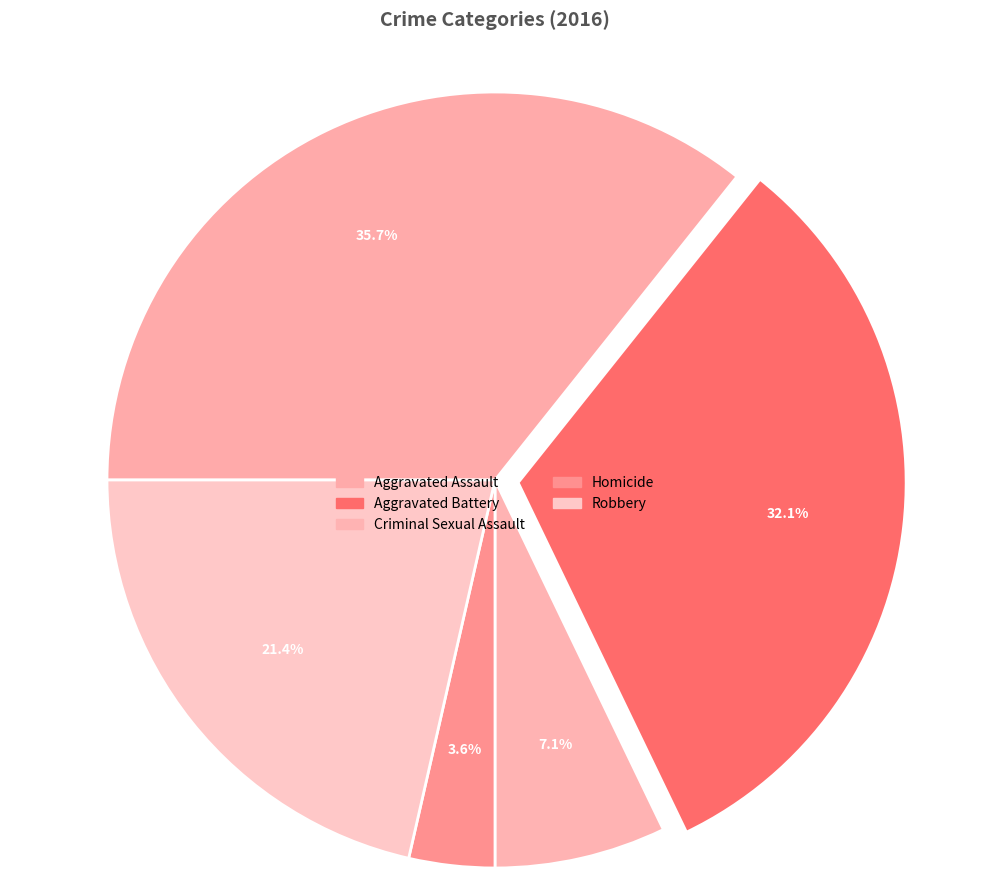

To the nearest percent, what is the average slice percentage?

20%